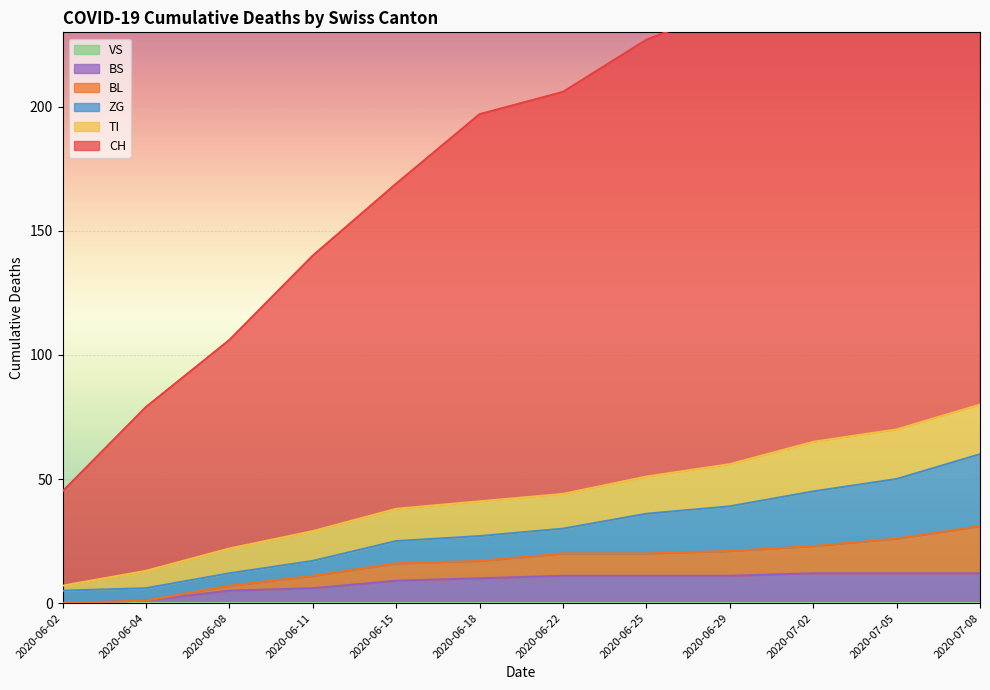

Which series has the largest total across all categories?

CH